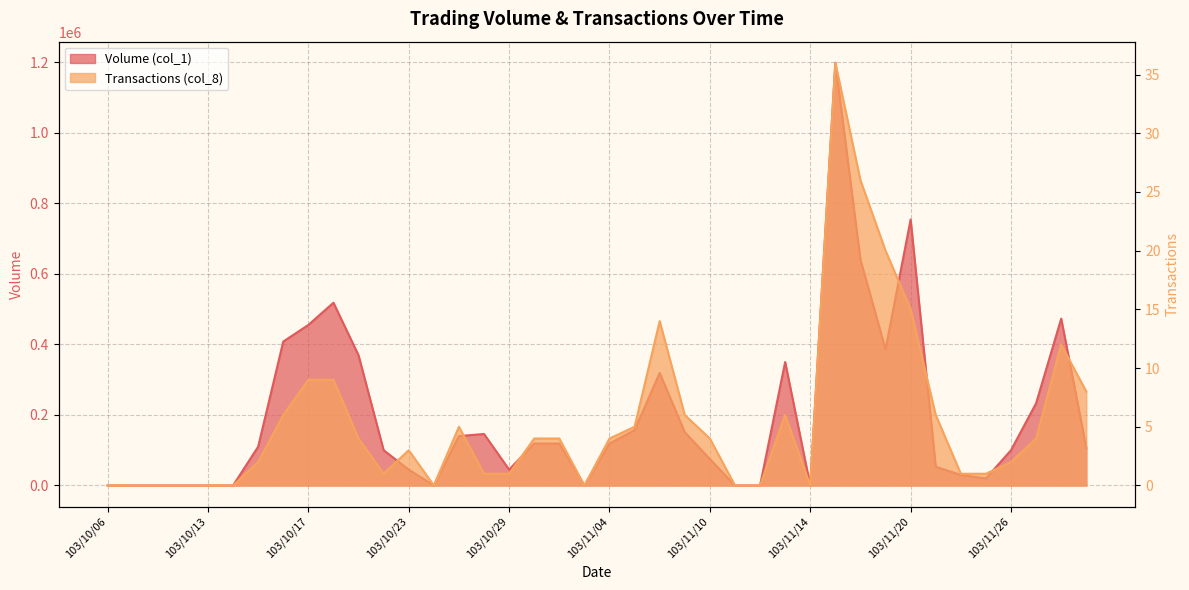

Rank the series by their average value, from highest to lowest.

Volume (col_1), Transactions (col_8)